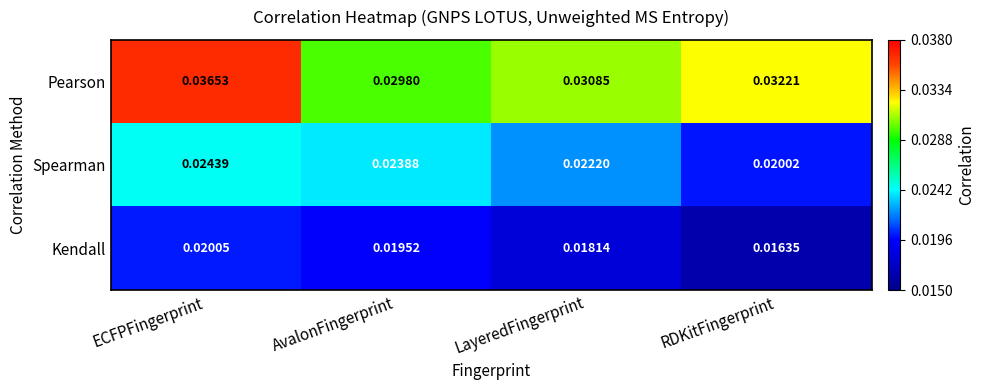

At which label does Pearson reach its peak?

ECFPFingerprint